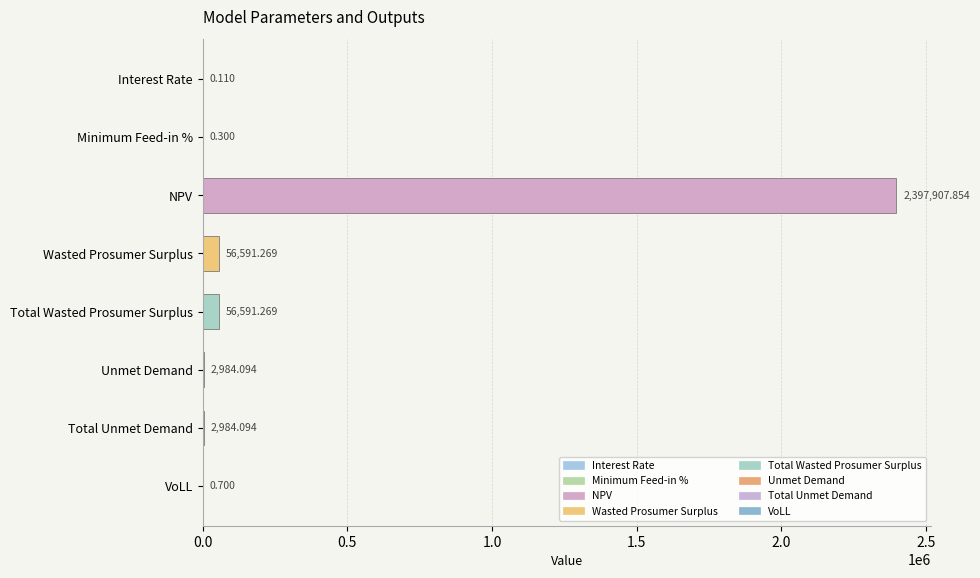

Which label corresponds to the largest value in the chart?

NPV